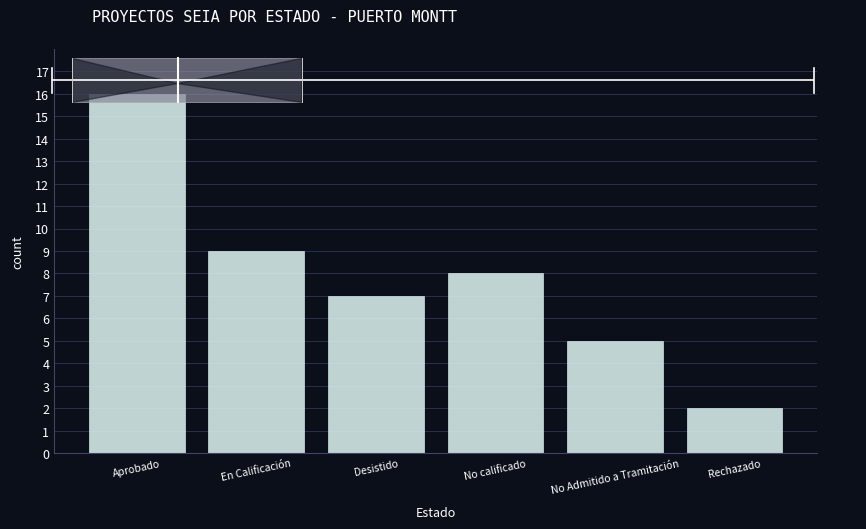

Approximately how many times larger is the value at Aprobado compared to En Calificación?

1.8